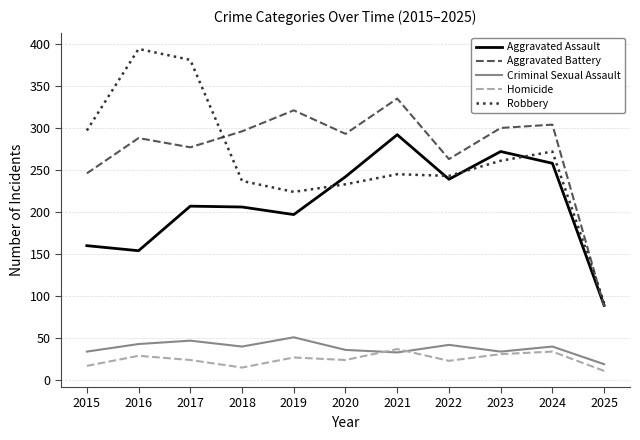

What is the difference between the second highest and second lowest values in the Aggravated Assault series?

118